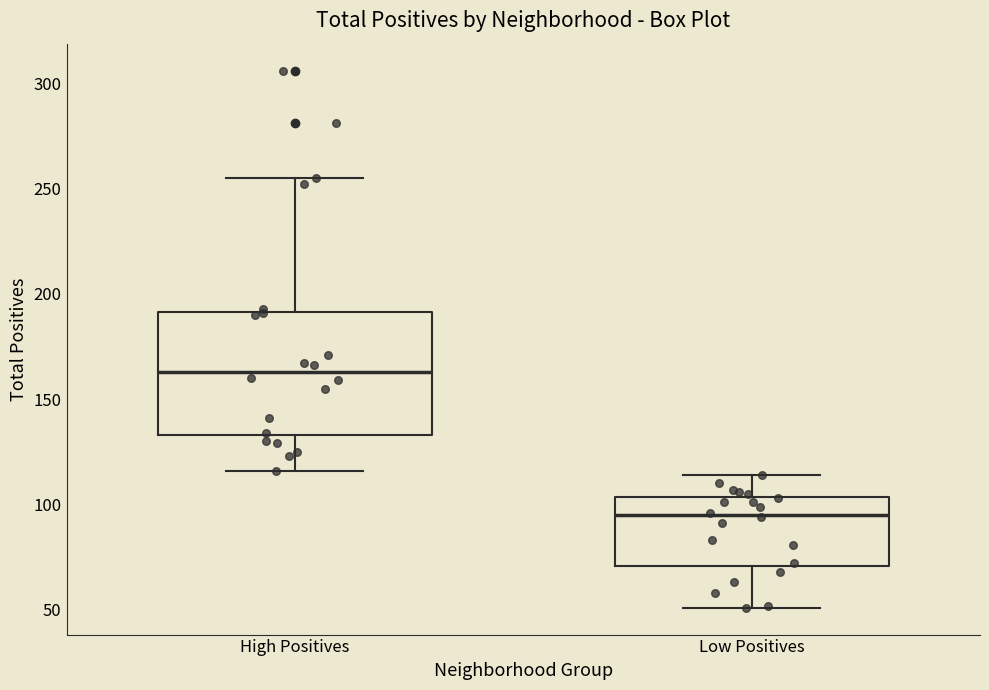

Reading left to right, read every box against the y-axis: the position of its median line, the range the box covers, and the ends of its whiskers. The values are not printed on the chart, so give them approximately, as read against the axis.

High Positives: median 165, box 135 to 190, whiskers 115 to 255
Low Positives: median 95, box 70 to 105, whiskers 50 to 115